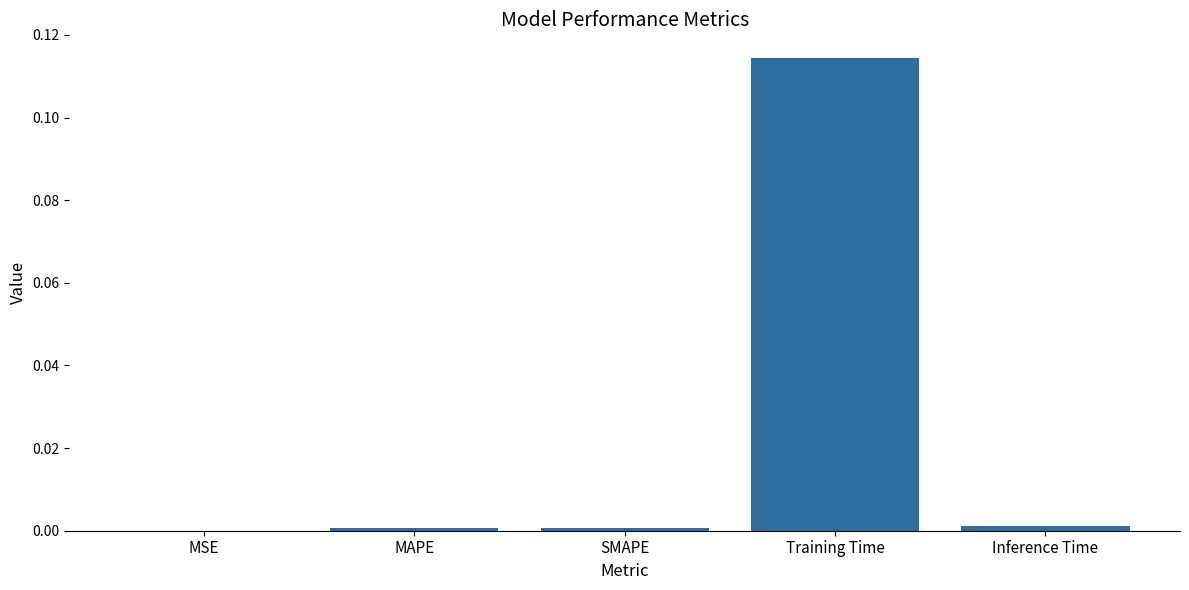

The chart shows a value of 0.0 at Inference Time. True or false?

True